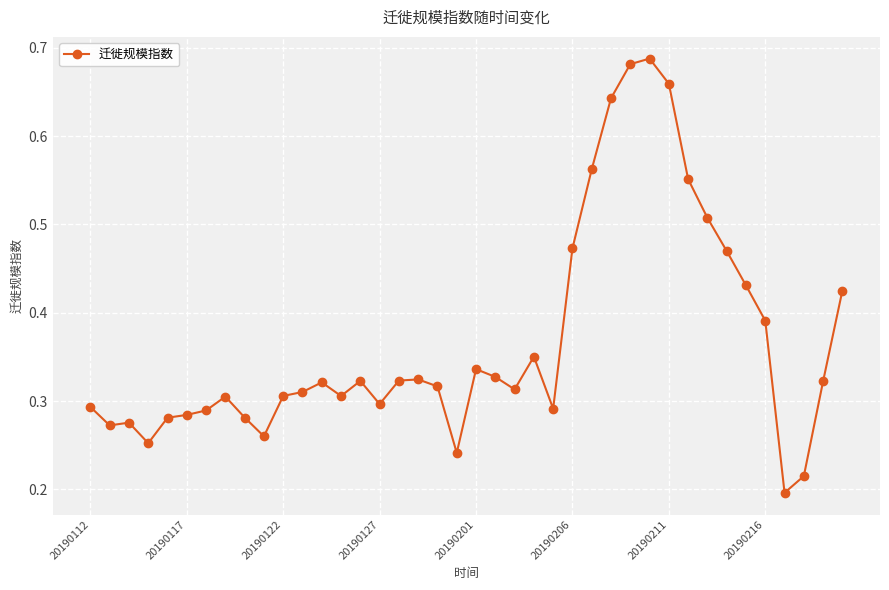

What is the sum of all values?

14.7